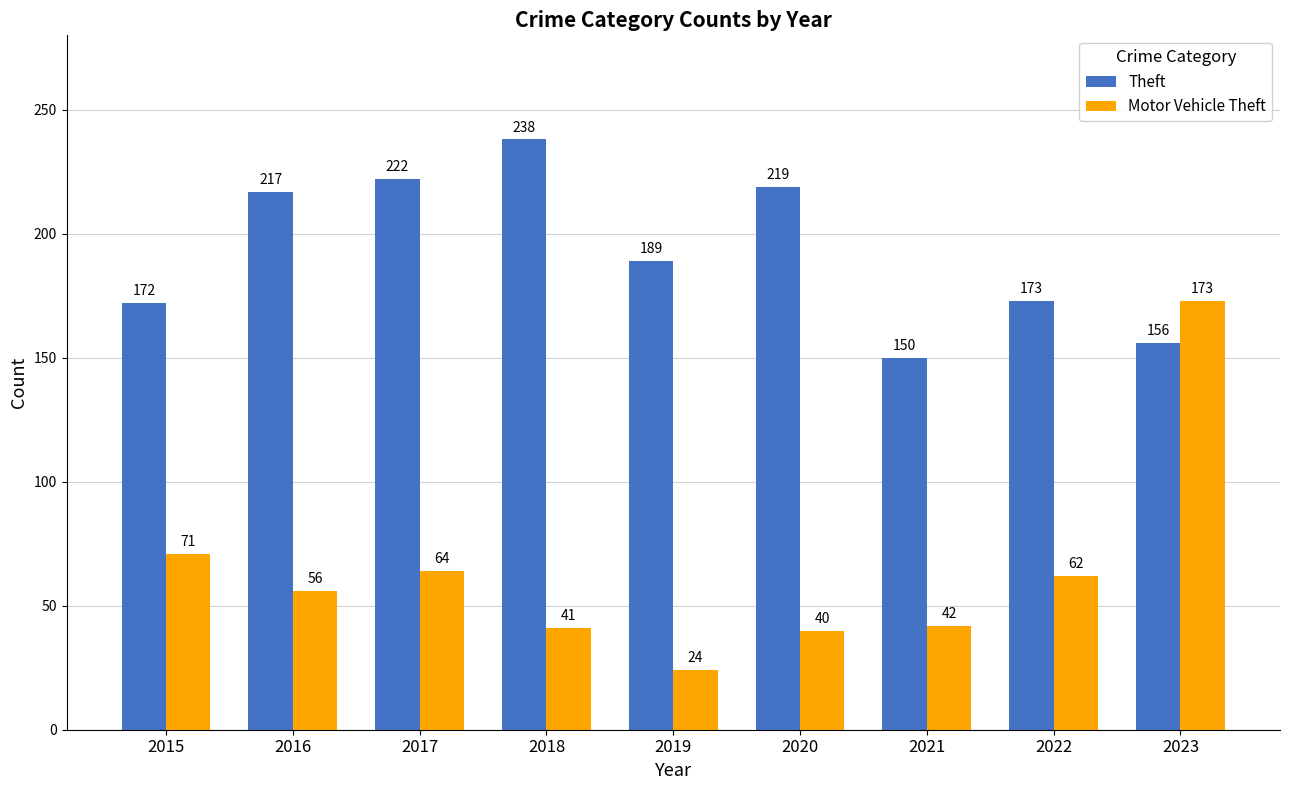

How many data points in Motor Vehicle Theft are less than 56?

4